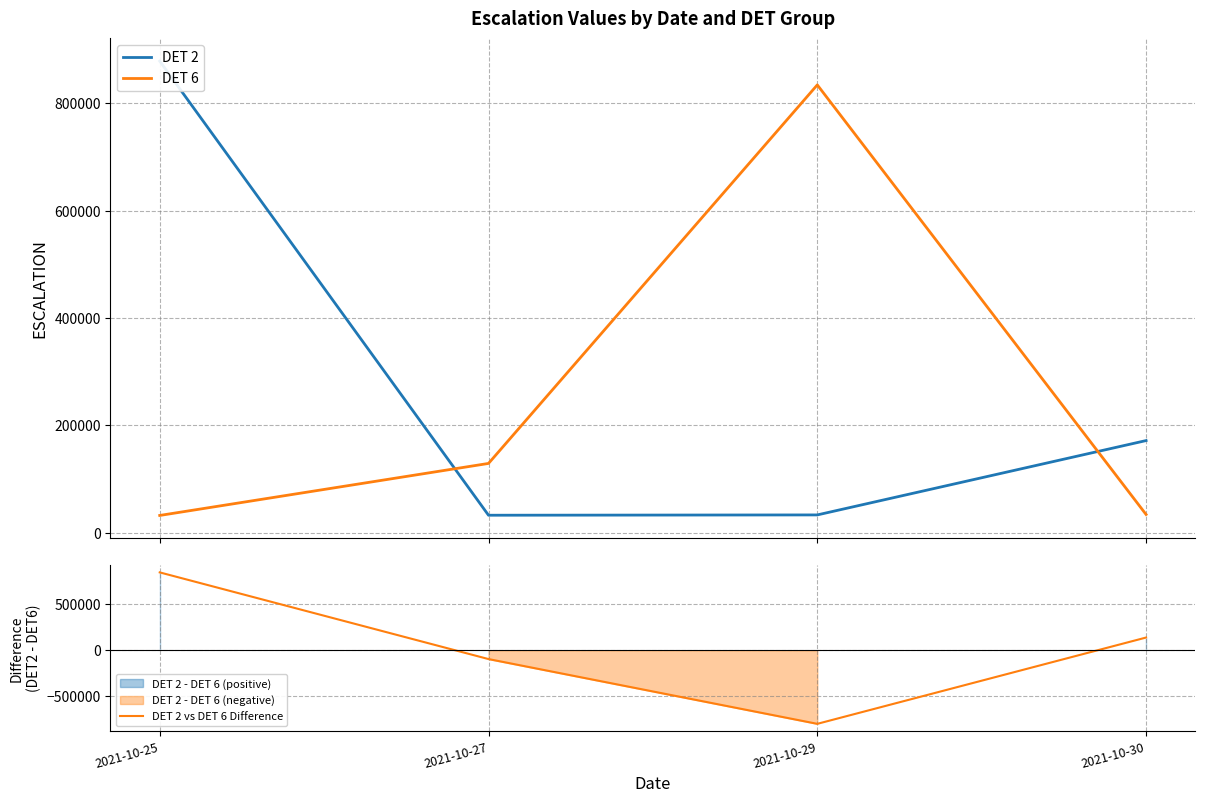

Rank the series by their maximum value, from lowest to highest.

DET 6, DET 2 vs DET 6 Difference, DET 2